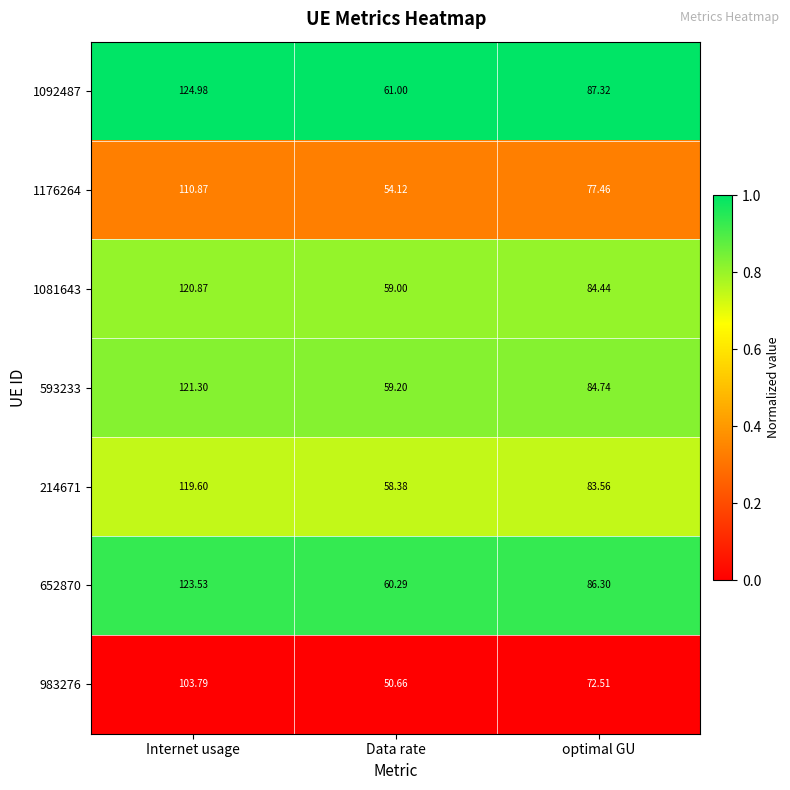

Which category has the lowest value across all series?

Data rate